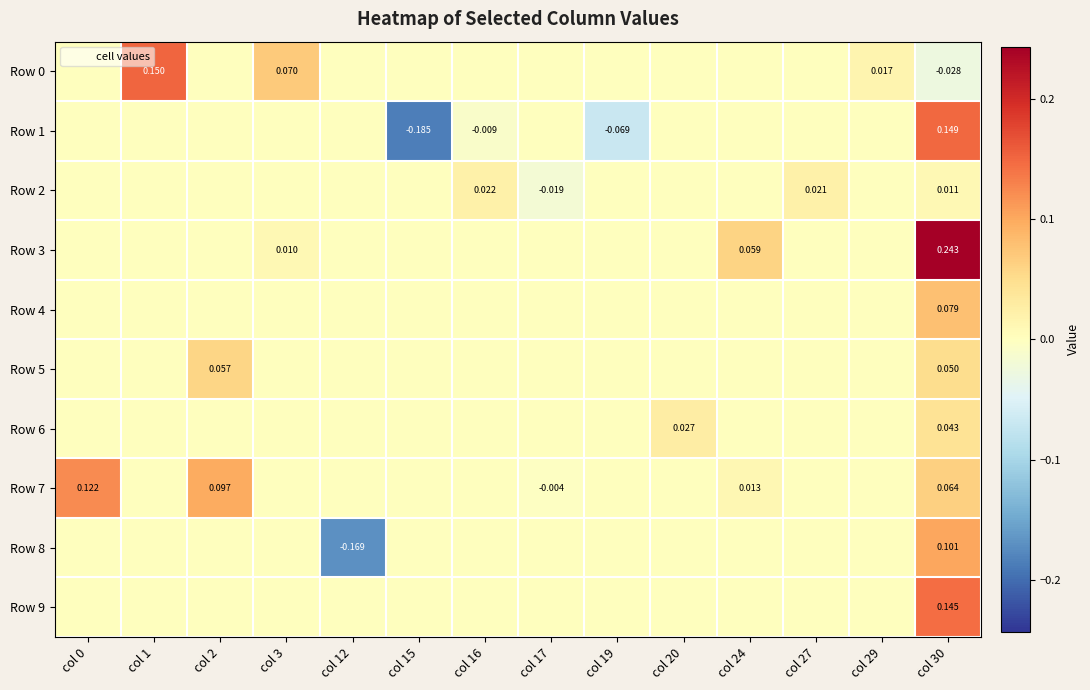

What is the smallest value displayed?

-0.2